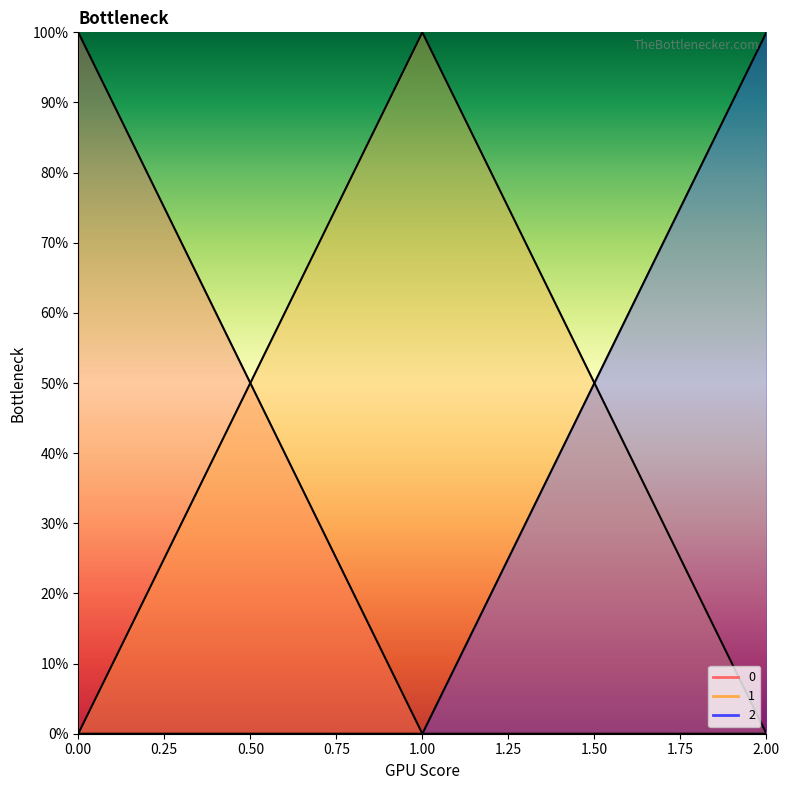

At how many categories does at least one series exceed 0?

3